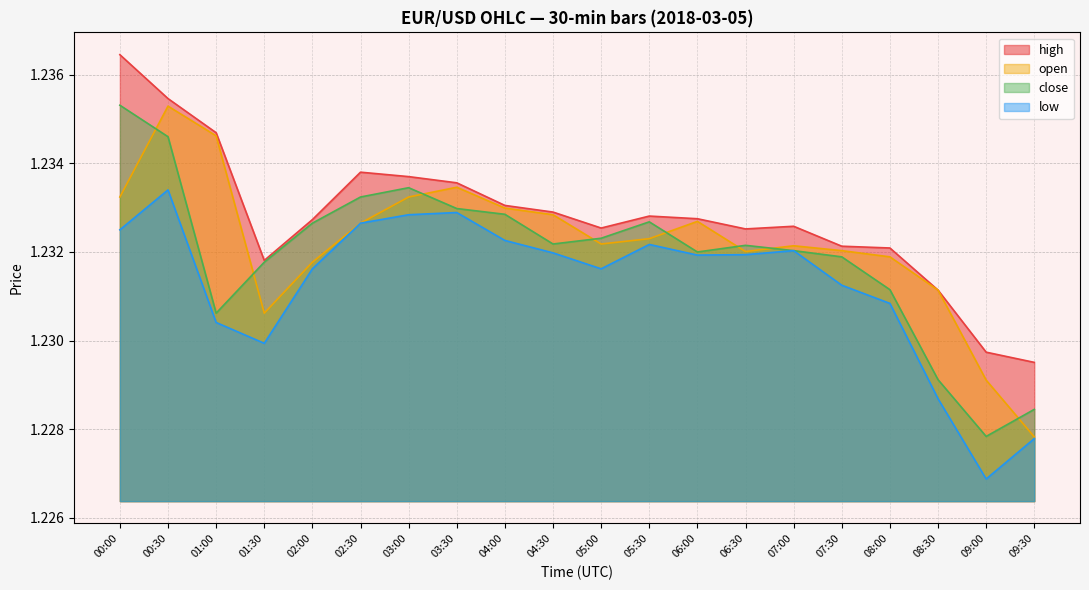

The value of low at 05:30 is 1.2. True or false?

True